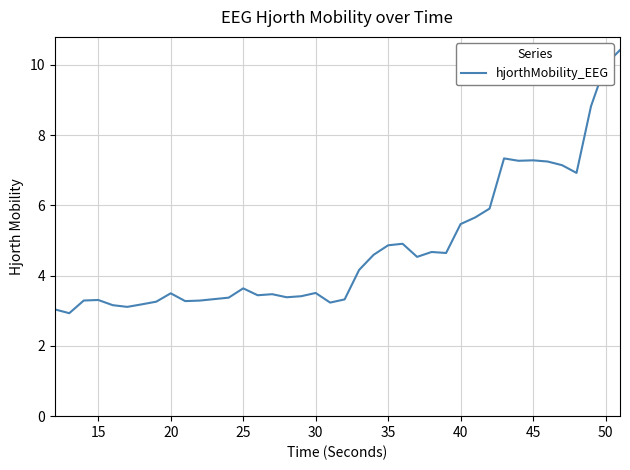

How many categories are shown in the chart?

40